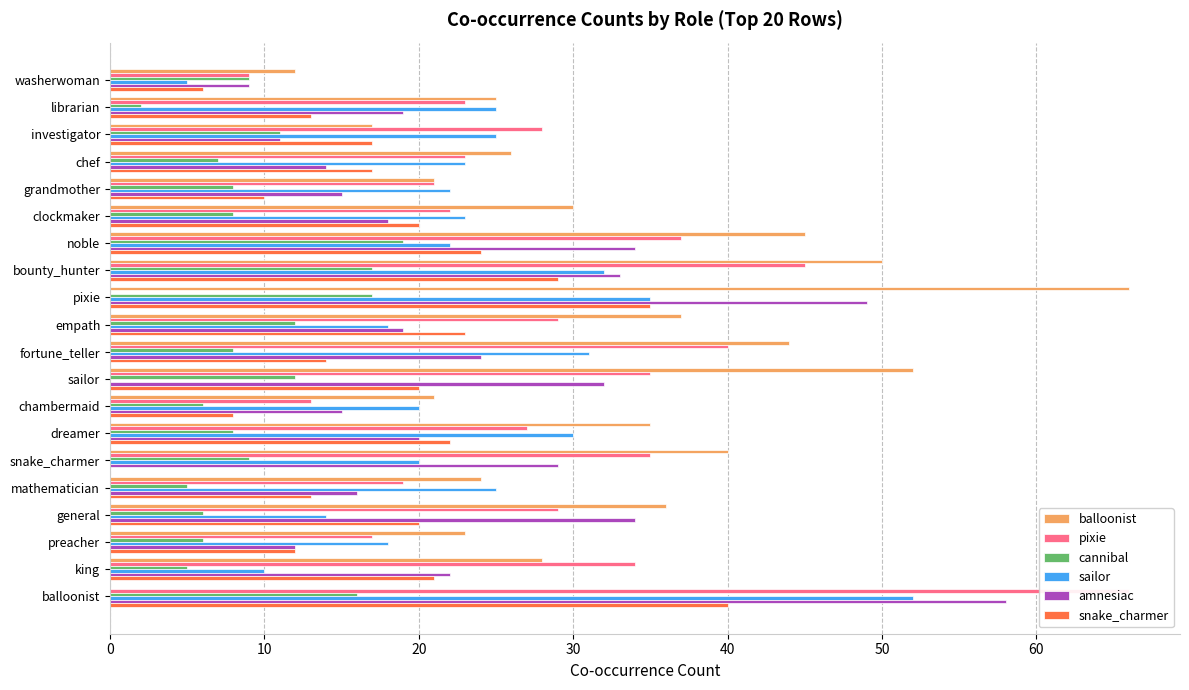

The sailor series shows 31 at fortune_teller. True or false?

True